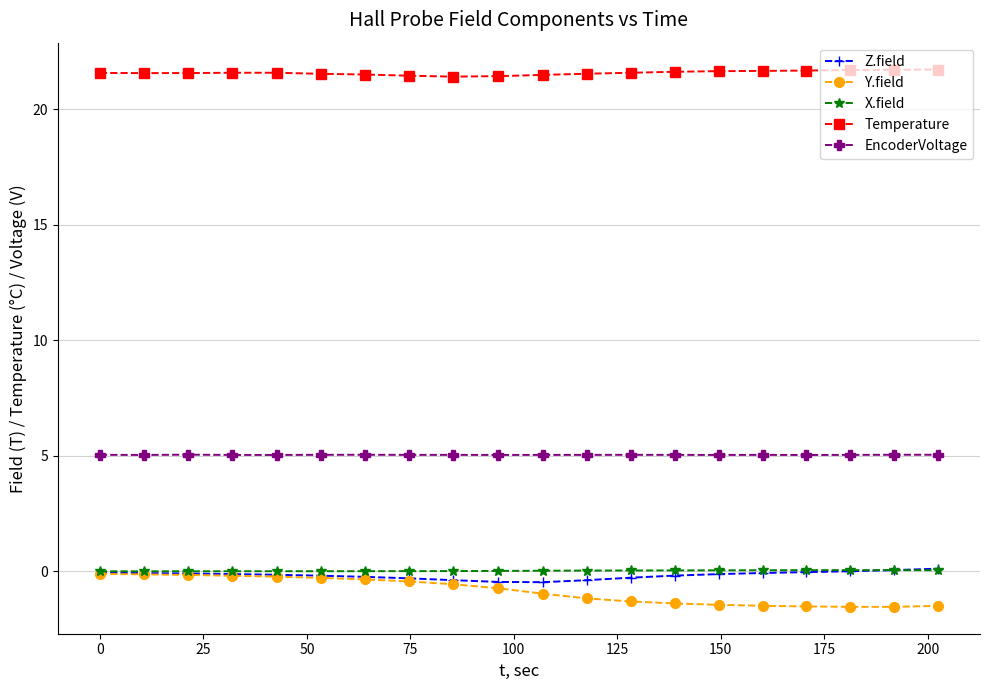

True or false: X.field has more than 0 interior local peaks.

True